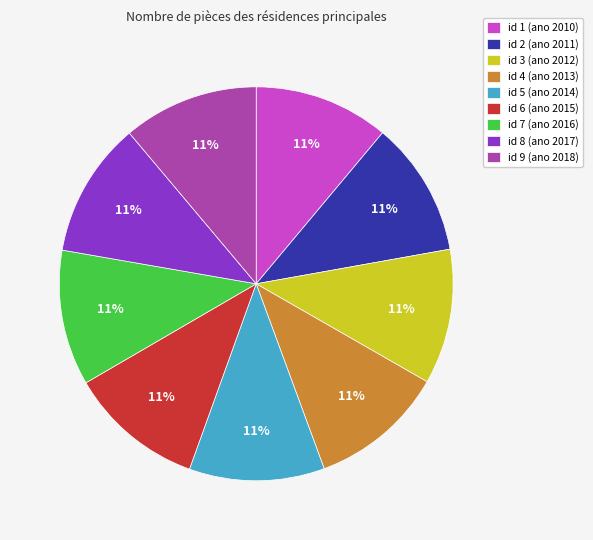

Approximately how many times larger is the value at id 2 (ano 2011) compared to id 3 (ano 2012)?

1.0